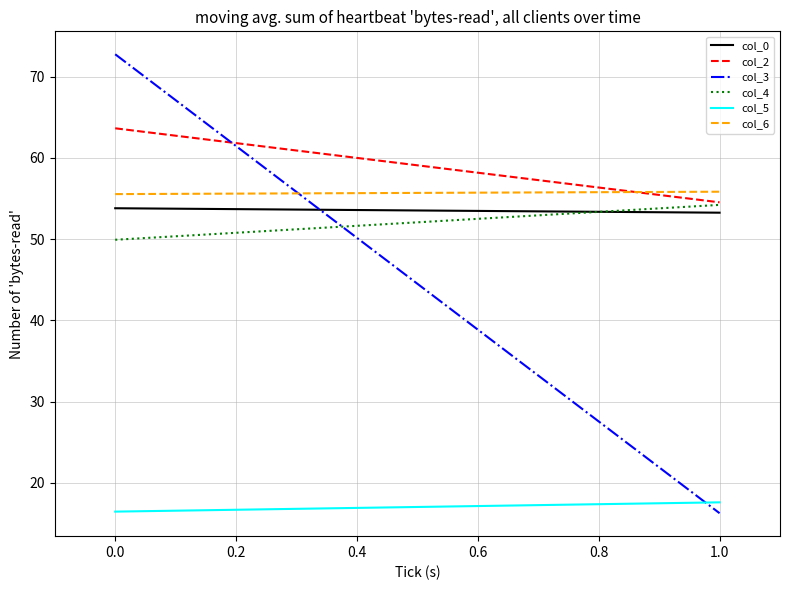

How many lines are shown in the chart?

6